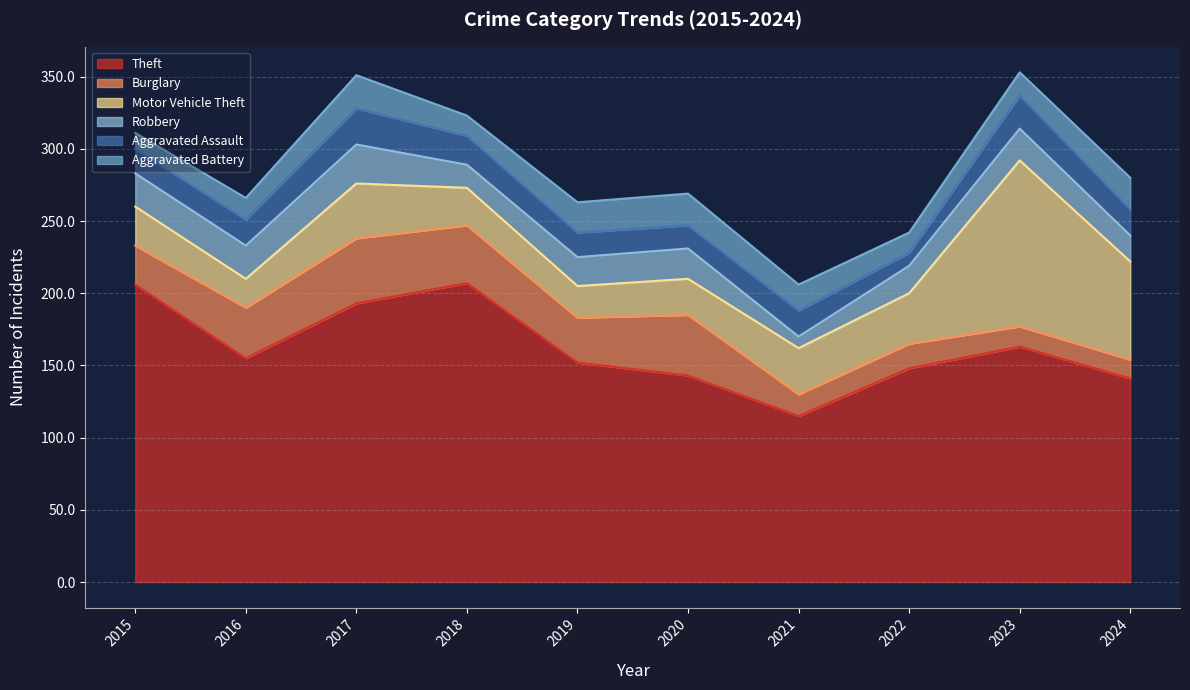

At how many categories does at least one series exceed 19?

10